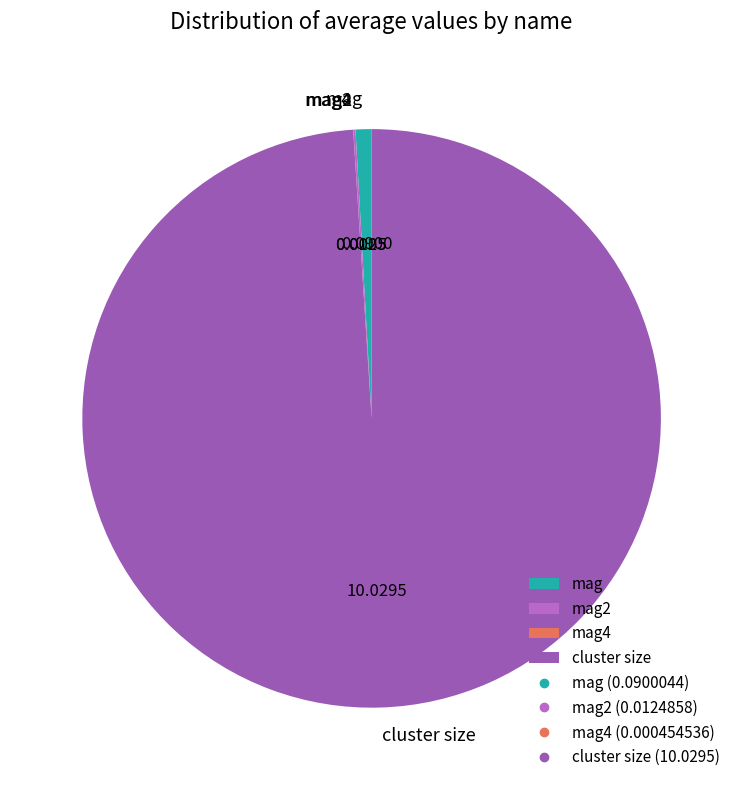

Is there any slice that represents more than half of the pie?

Yes